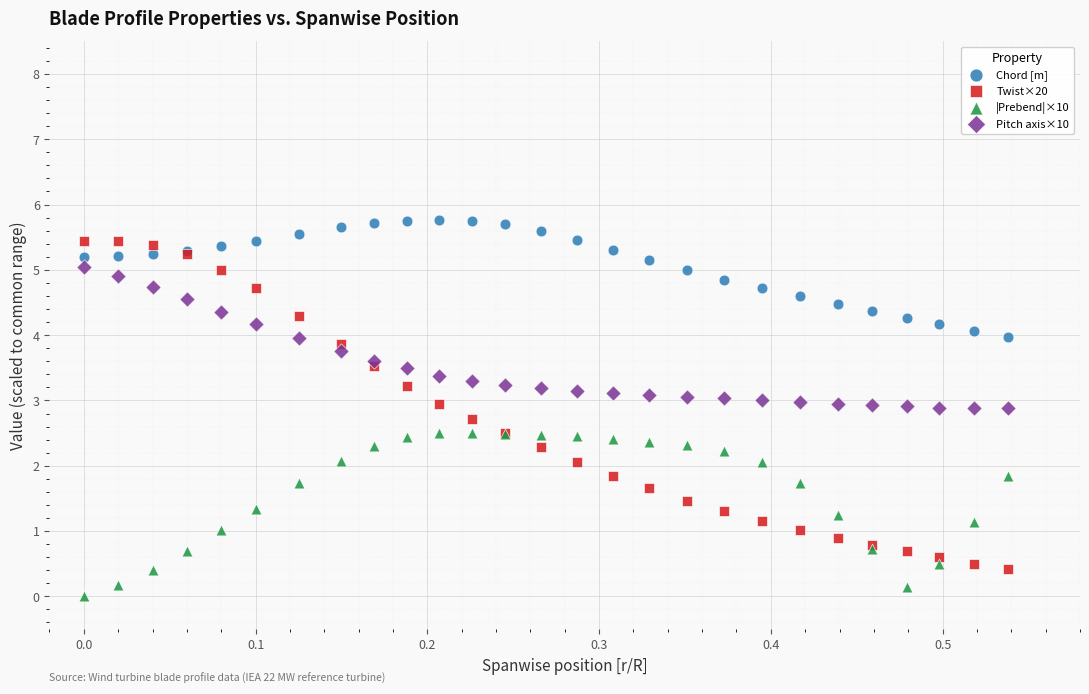

Which series has the largest Y range (max minus min)?

Twist×20